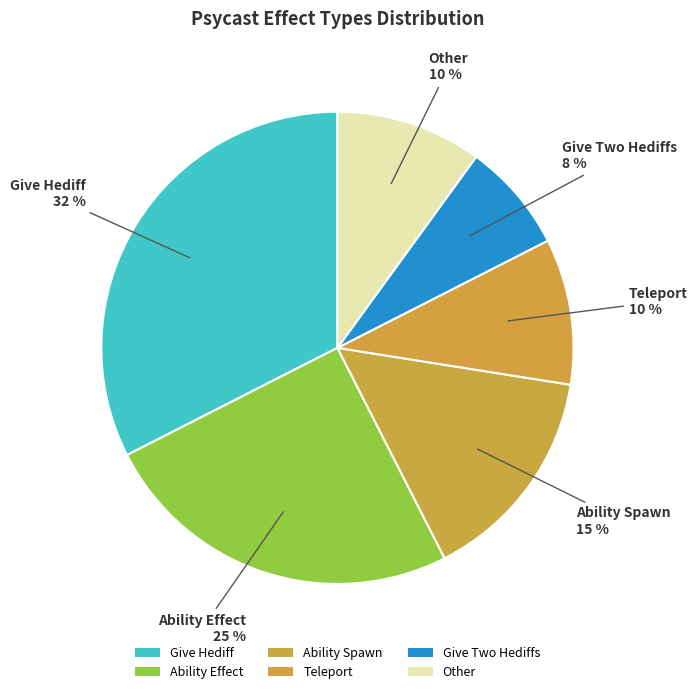

Count the number of slices in the pie.

6